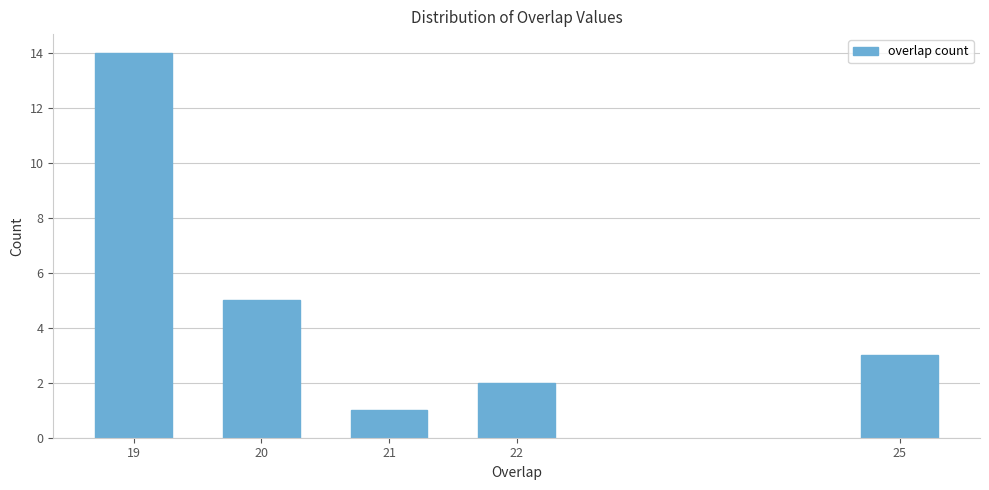

Reading left to right, extract all data points from this chart.

14	5	1	2	3